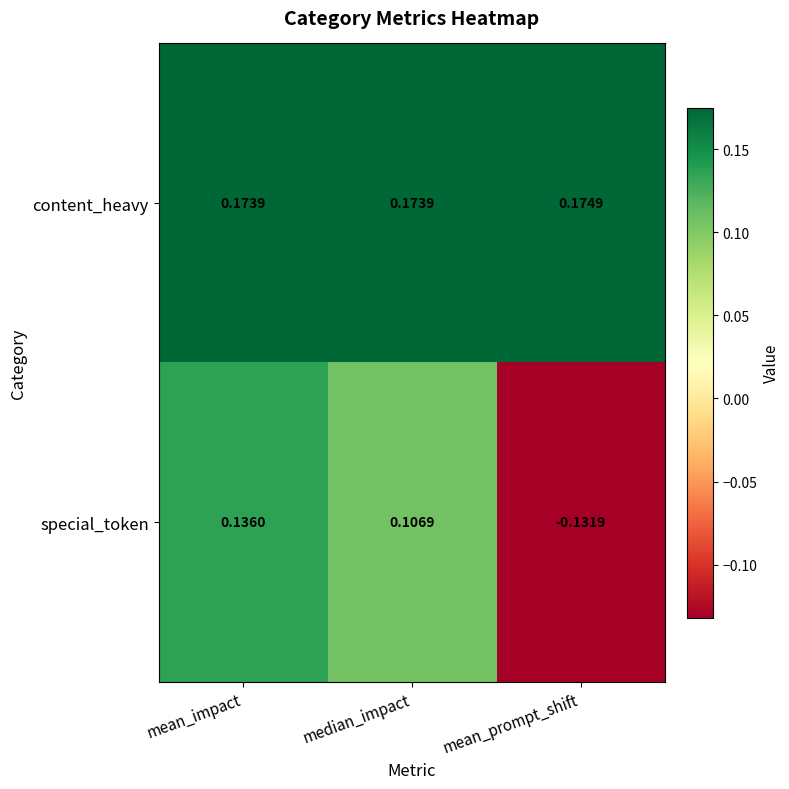

At which label is special_token closest to 0?

median_impact